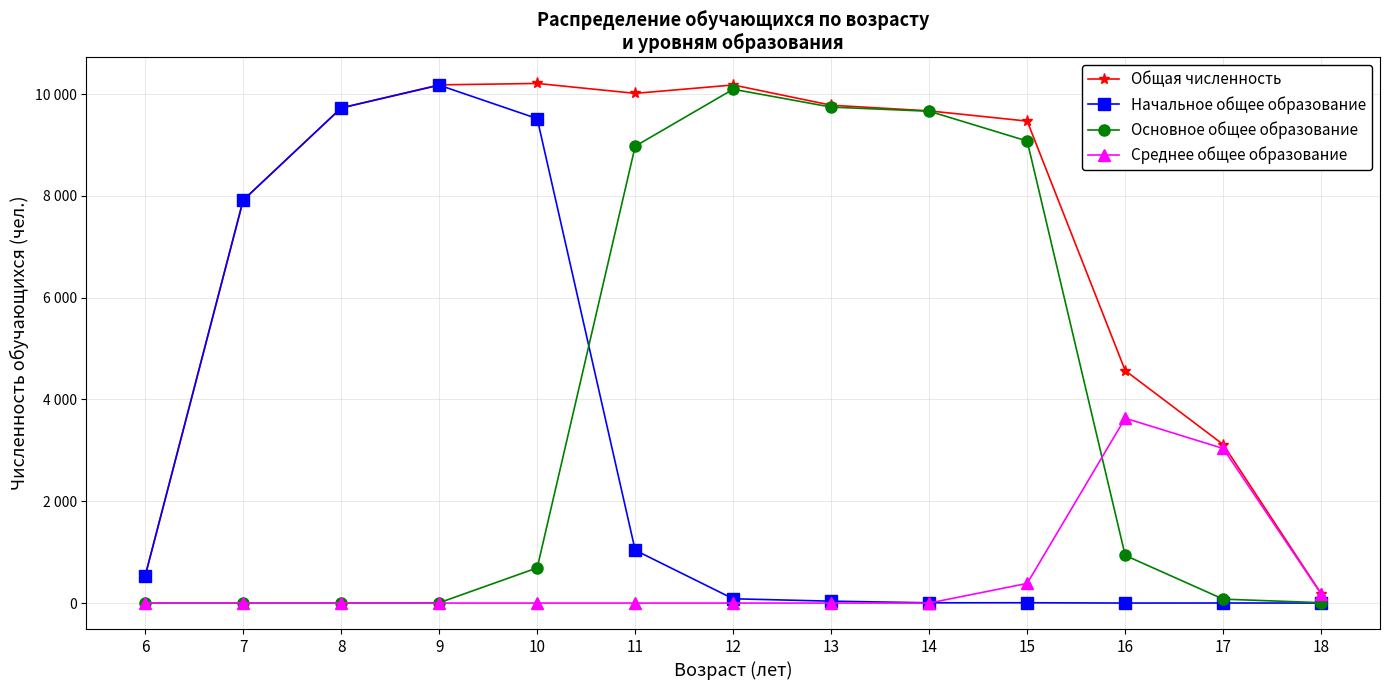

At which category is the sum across all series the highest?

10